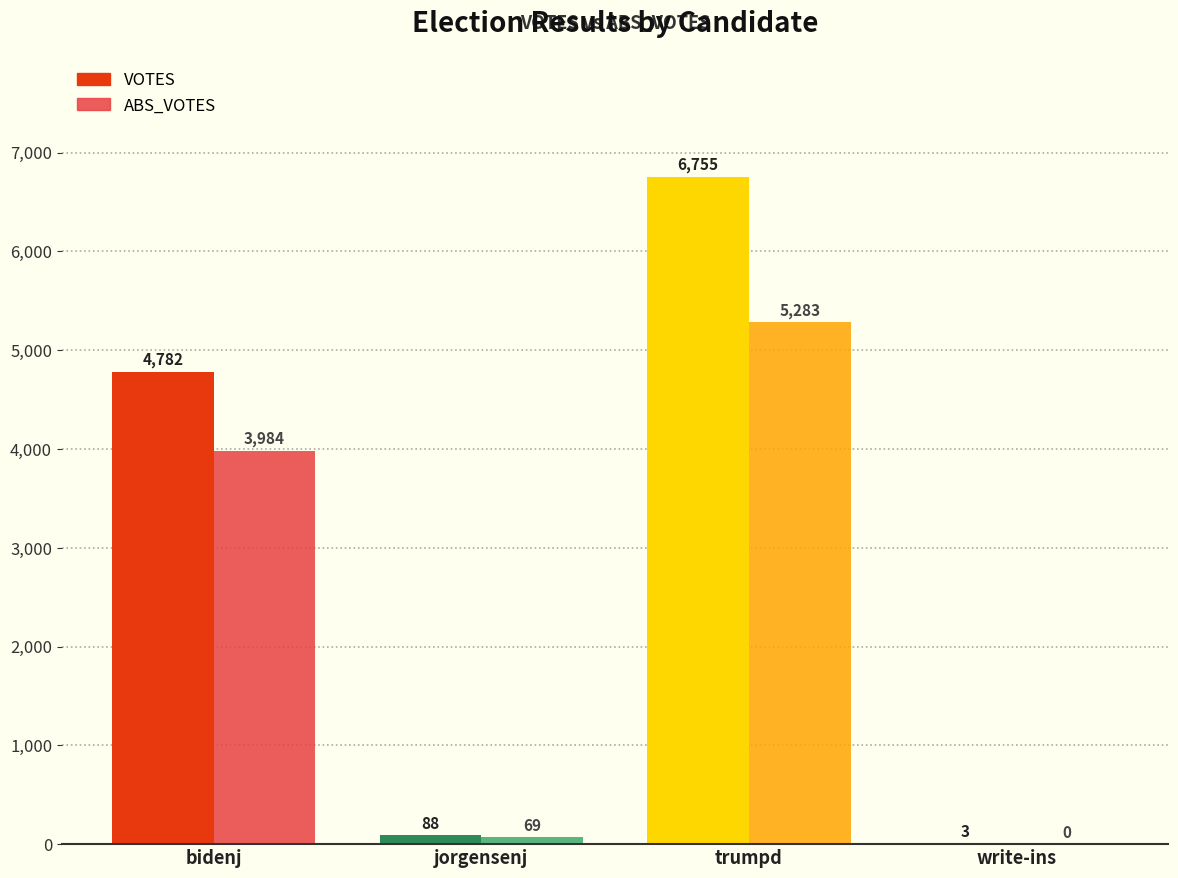

What is the sum of all ABS_VOTES values?

9336